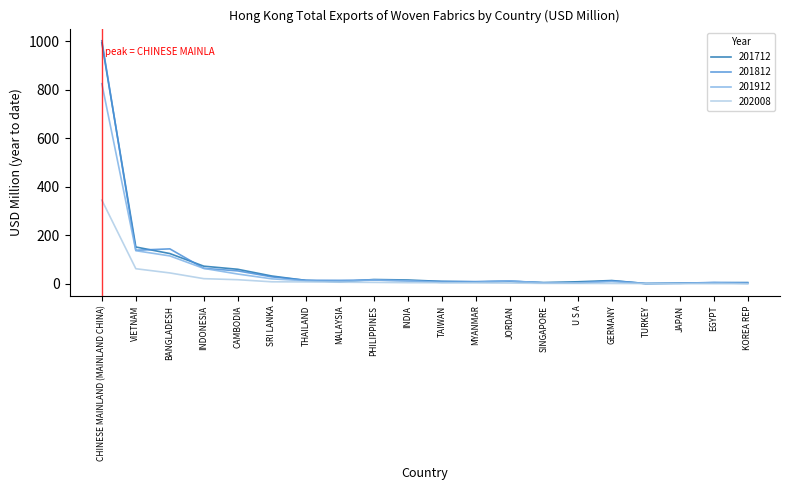

What is the difference between the 202008 values at MALAYSIA and INDIA?

1.8